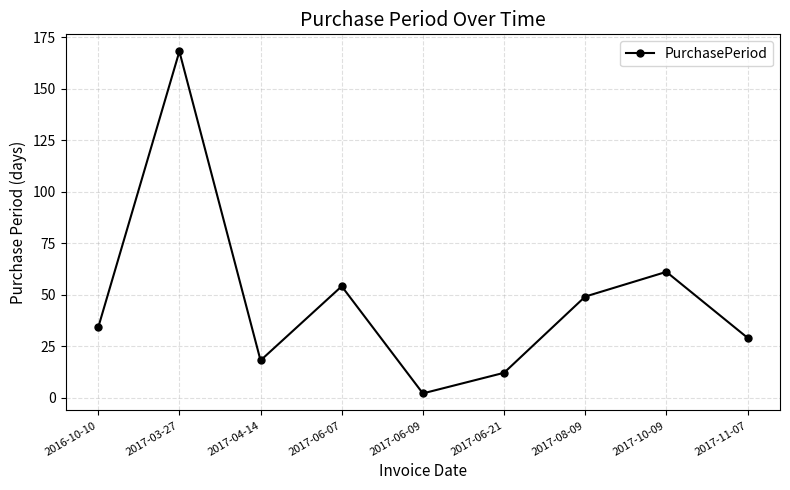

What is the sum of the values at 2017-03-27 and 2017-11-07?

197